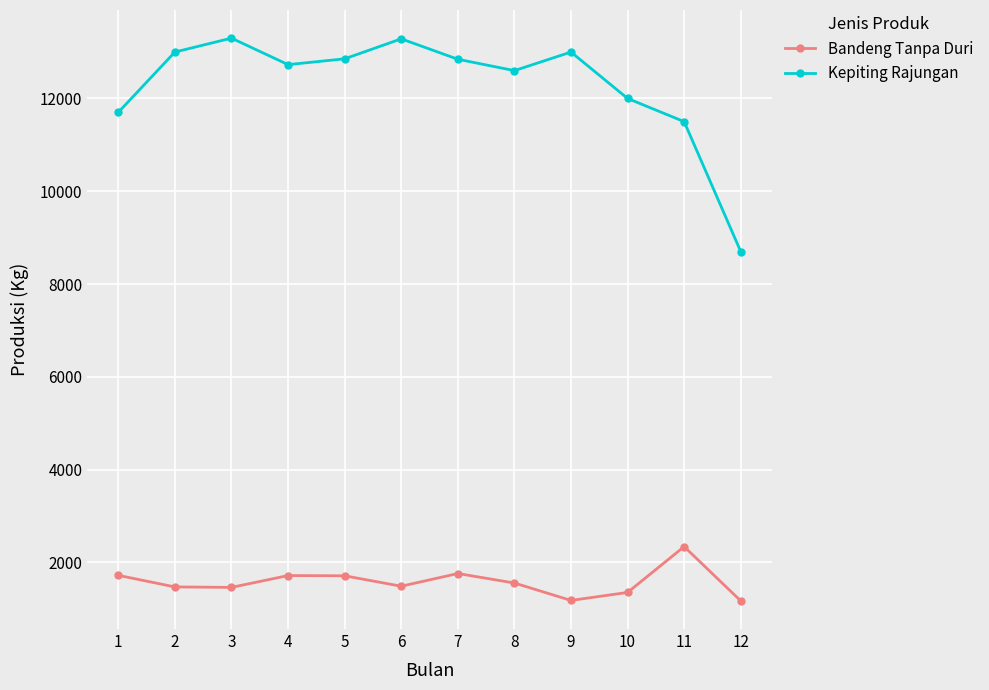

How many data points does each series have?

12